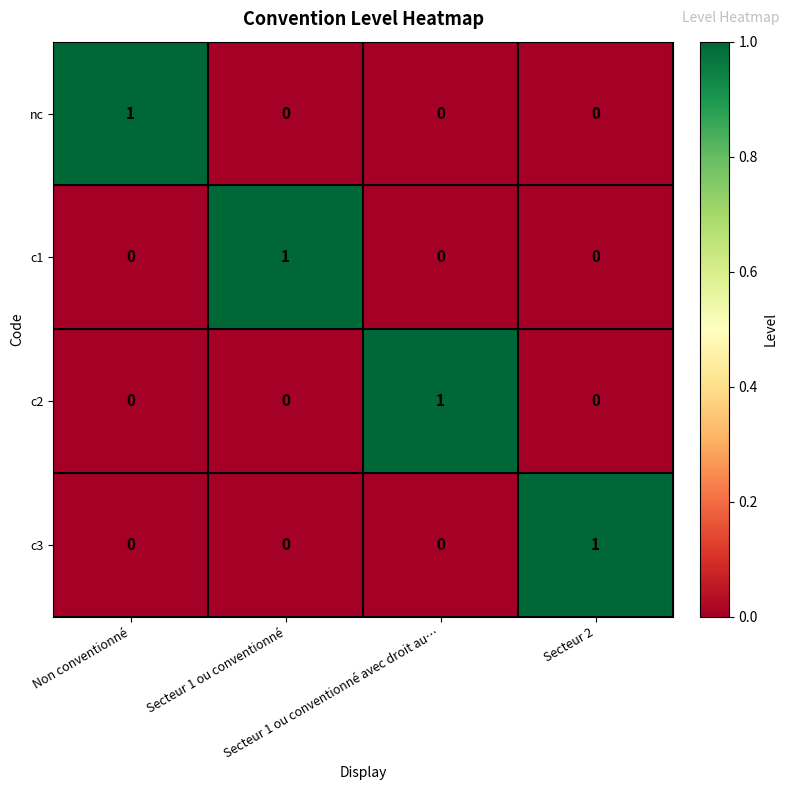

Count the nc values in the range 0 to 1.

4